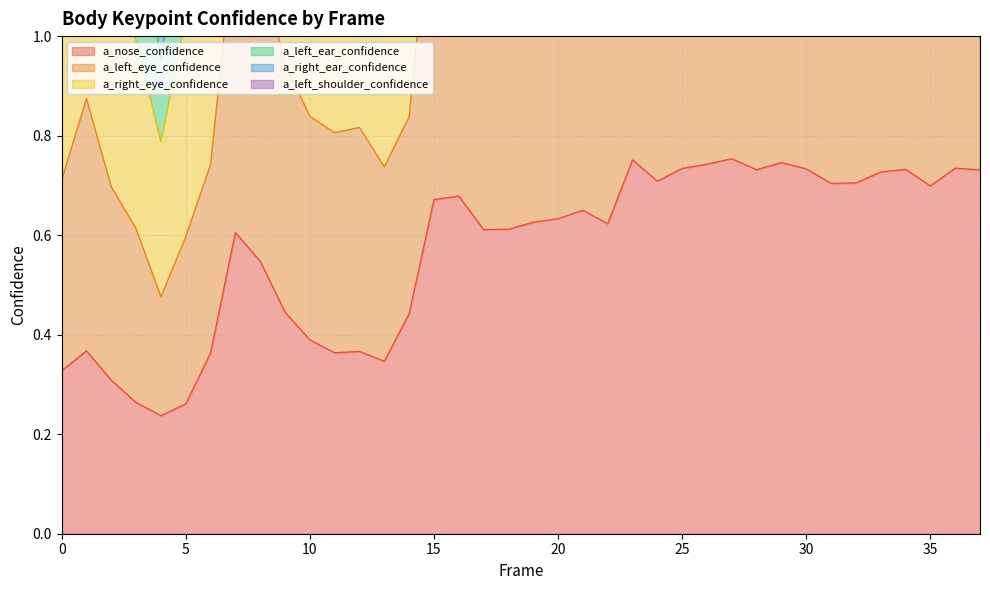

True or false: a_left_eye_confidence and a_left_ear_confidence cross at least once.

False